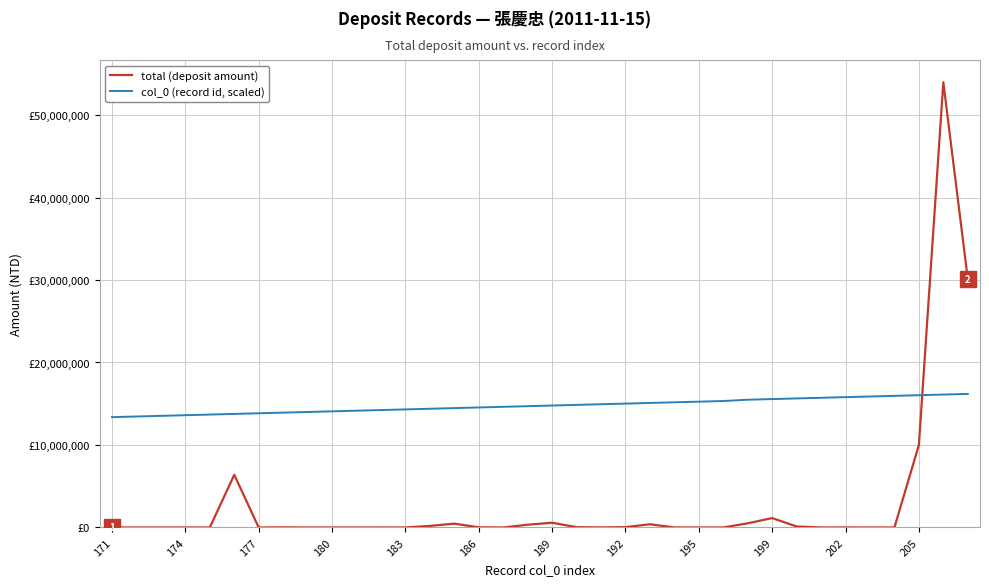

Does the chart have visible grid lines?

Yes